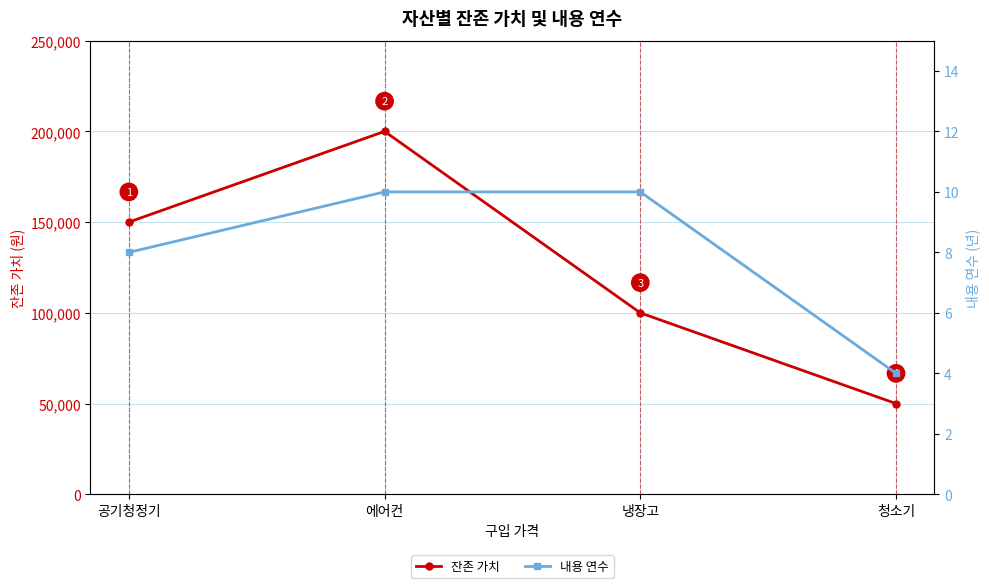

How many distinct data groups are displayed?

2